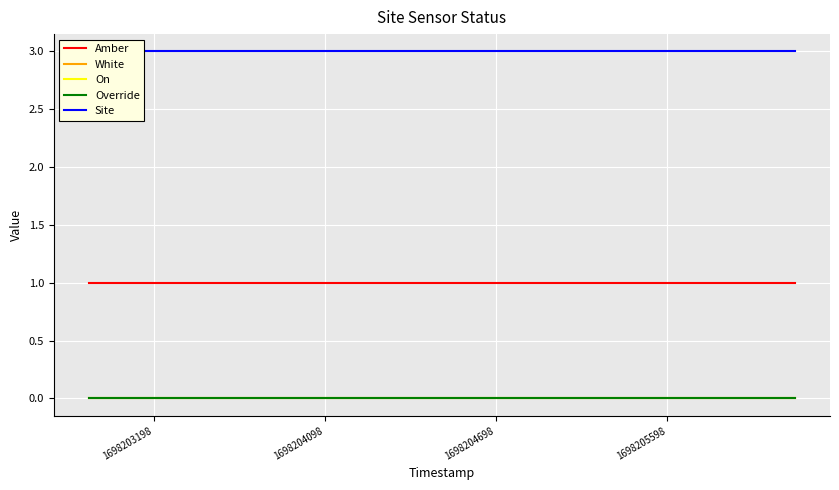

The On series shows 0 at 1698203198. True or false?

True